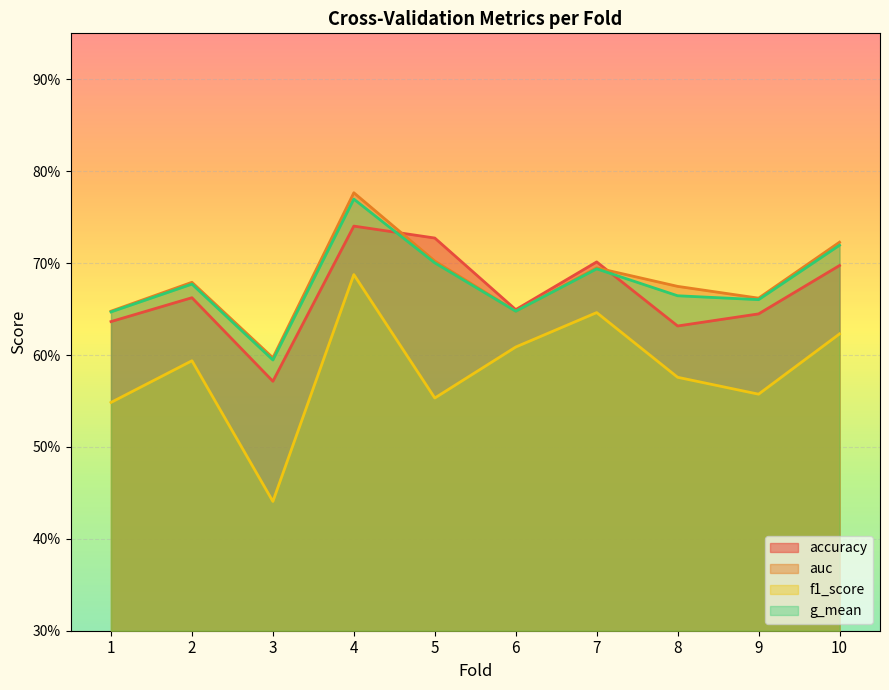

What are all the series names shown in the legend?

accuracy, auc, f1_score, g_mean